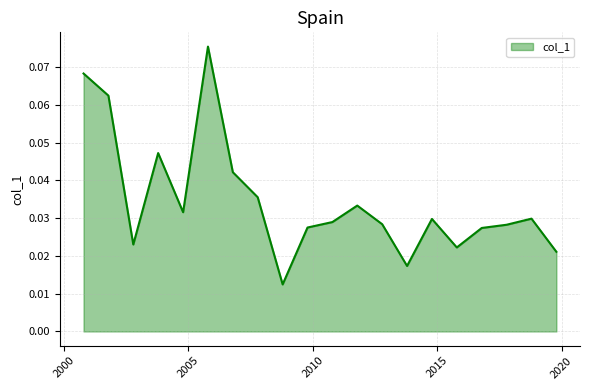

How many lines are shown in the chart?

1